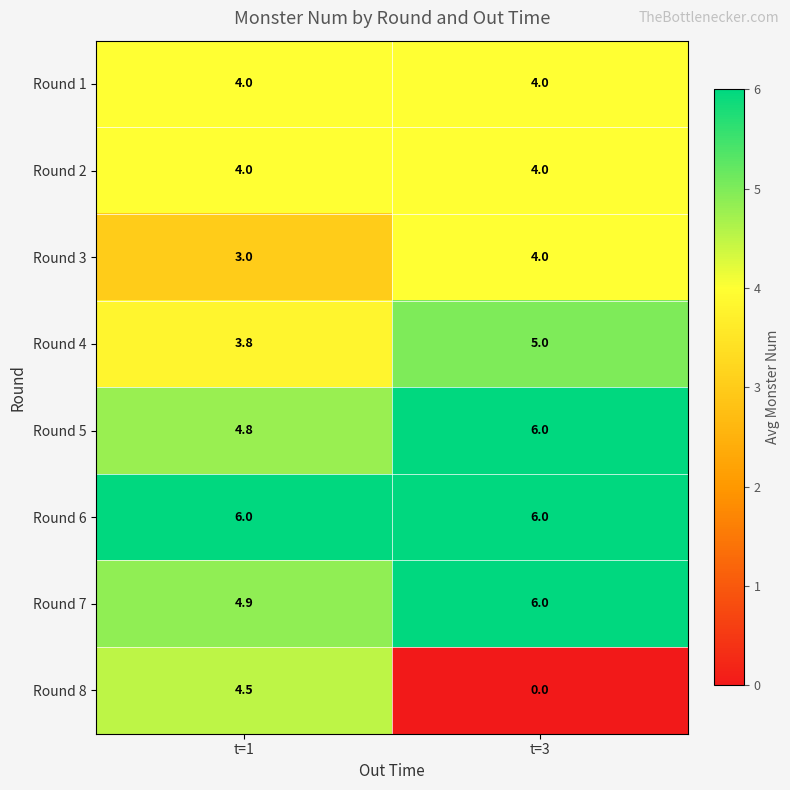

The value of Round 5 at t=1 is 6.3. True or false?

False